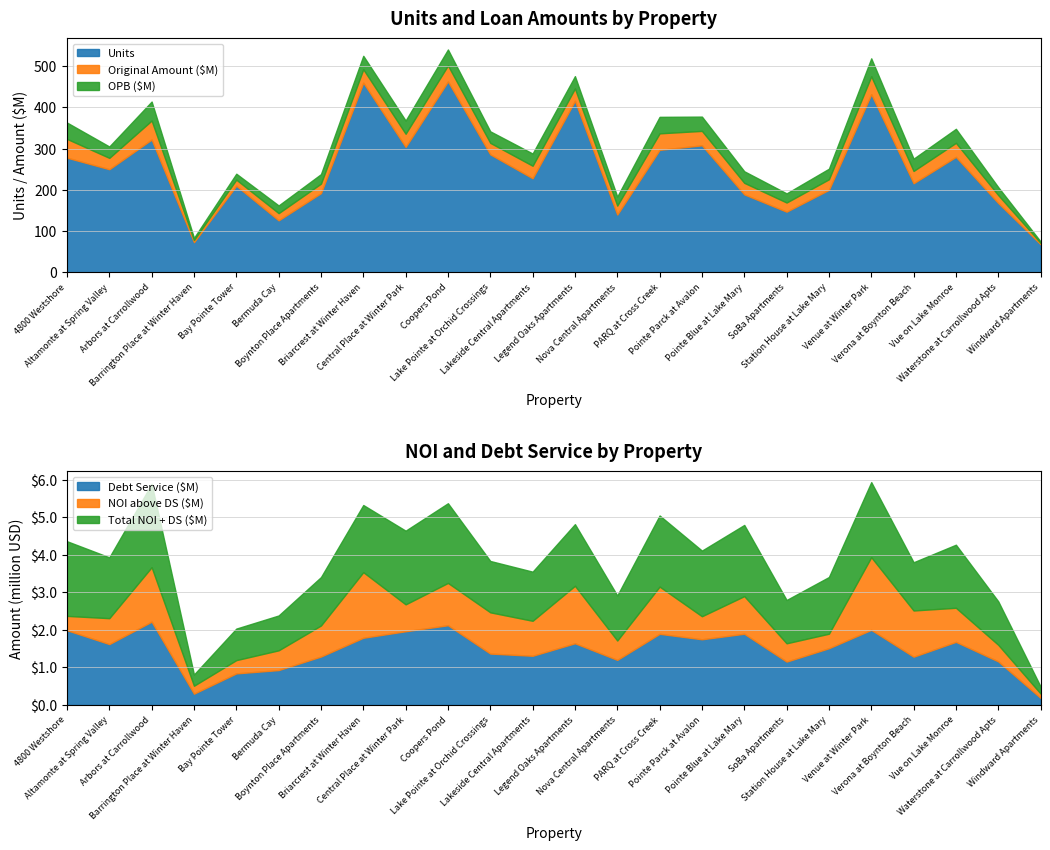

What is the minimum value for Units?

68.0